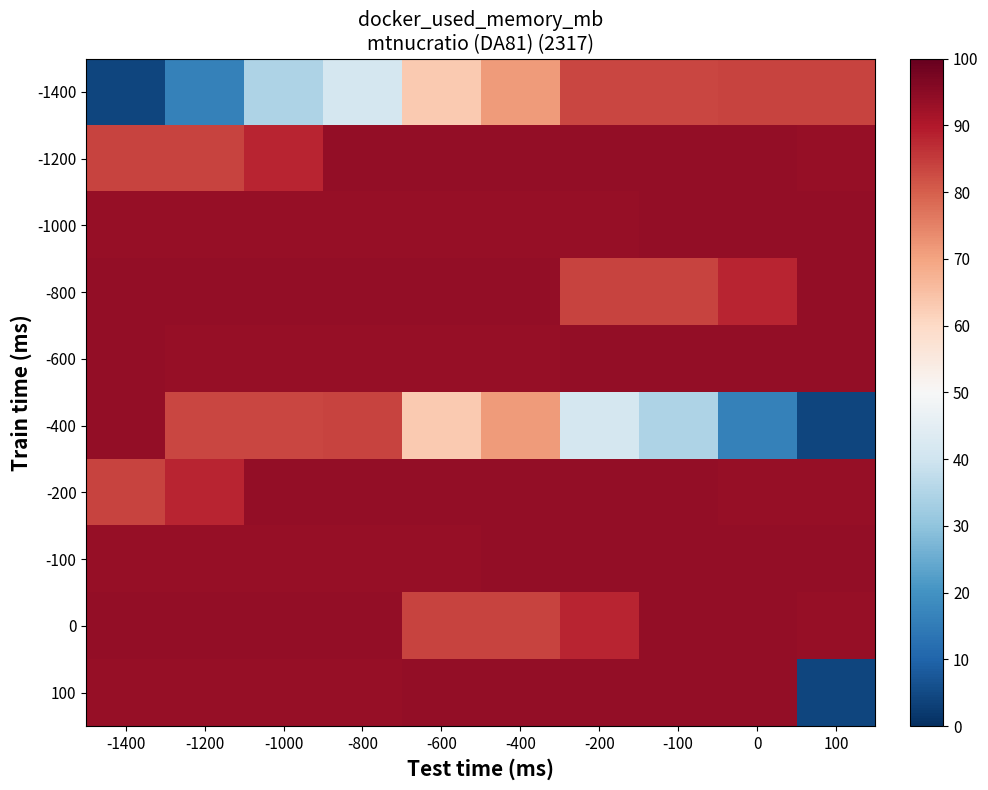

What is the greatest value displayed?

94.0